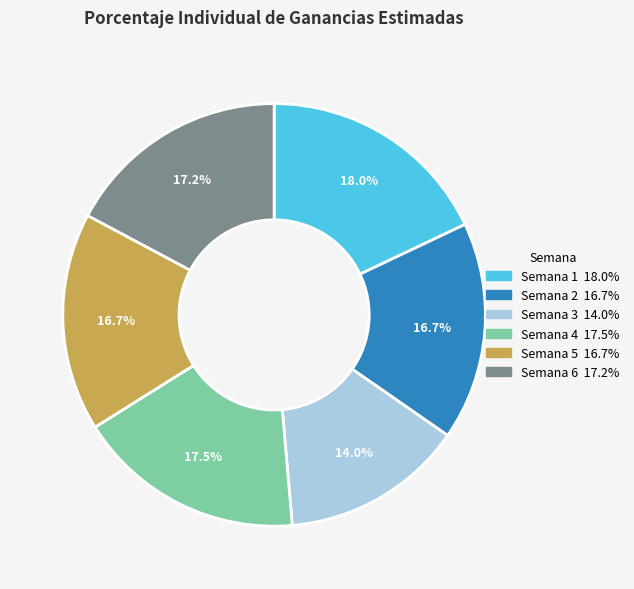

How many slices are in this pie chart?

6